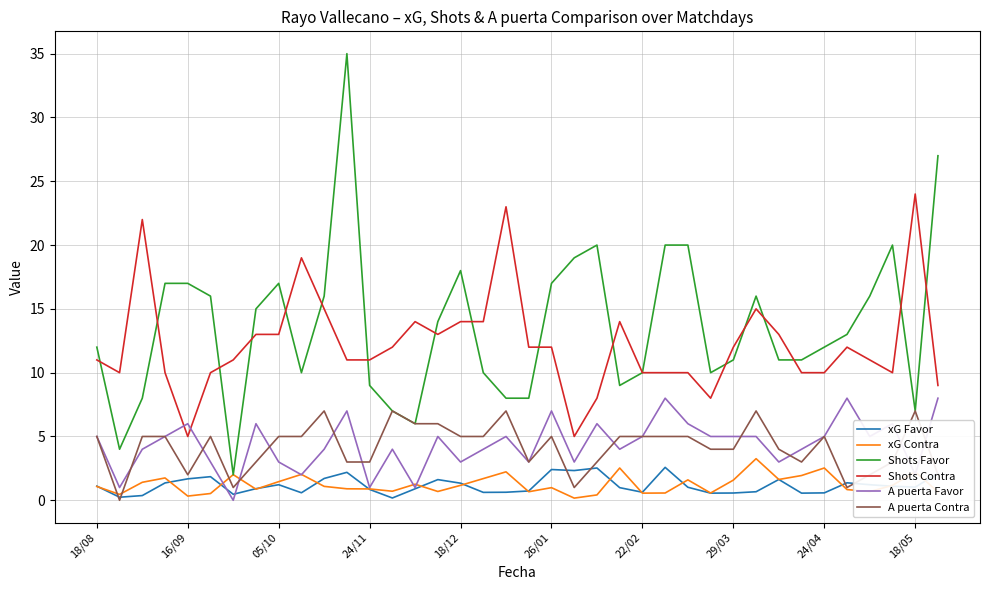

What is the difference between the second highest and second lowest values in the xG Contra series?

2.2